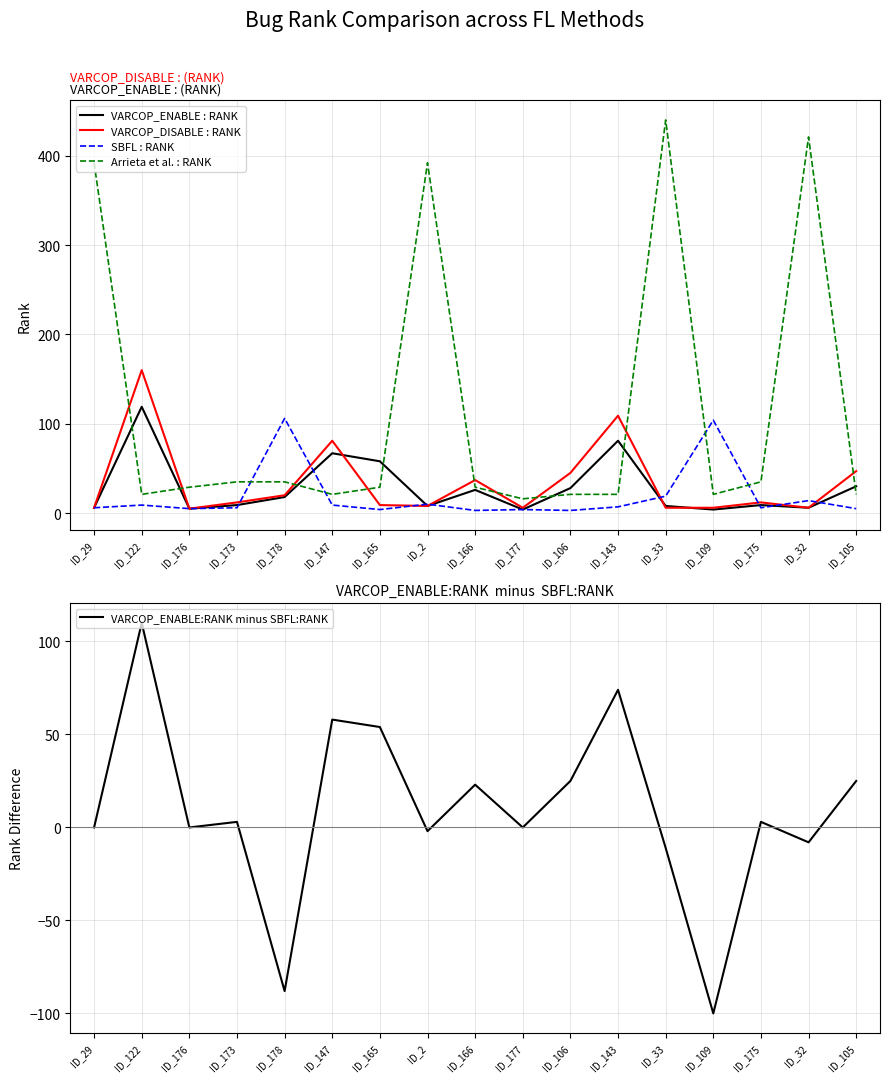

Reading right to left, extract all data points from this chart.

VARCOP_ENABLE : RANK: 30	6	9	4	8	81	28	4	26	8	58	67	18	9	5	119	6
VARCOP_DISABLE : RANK: 47	6	12	6	6	109	45	6	37	8	9	81	20	12	5	160	6
SBFL : RANK: 5	14	6	104	19	7	3	4	3	10	4	9	106	6	5	9	6
Arrieta et al. : RANK: 21	421	35	21	440	21	21	16	29	392	29	21	35	35	29	21	392
VARCOP_ENABLE:RANK minus SBFL:RANK: 25	-8	3	-100	-11	74	25	0	23	-2	54	58	-88	3	0	110	0